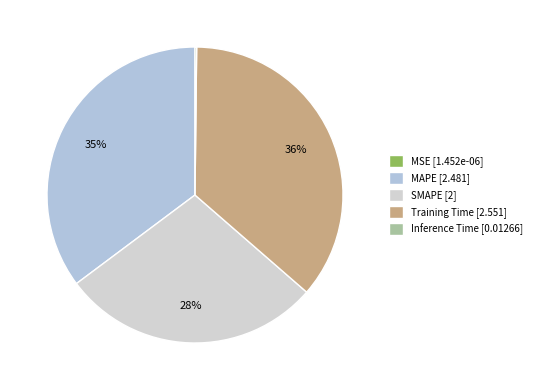

To the nearest percent, what is the combined percentage of MAPE and Inference Time?

35%